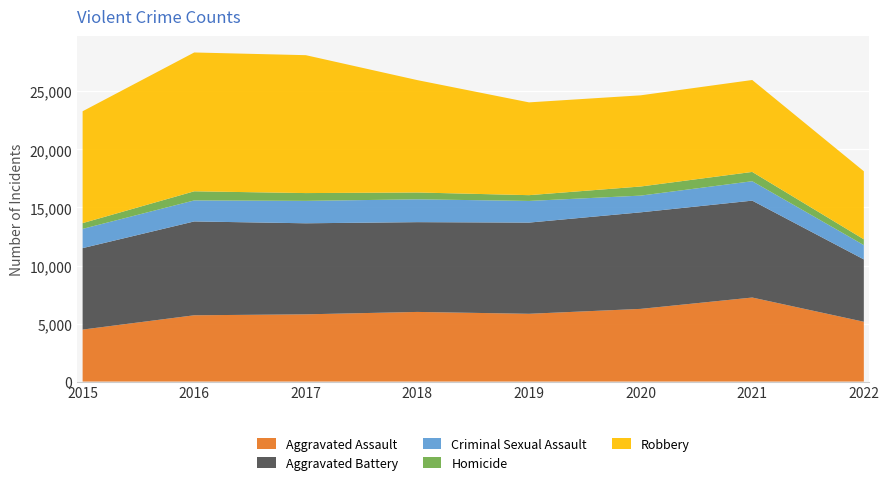

Reading left to right, list all the values displayed in this chart.

Aggravated Assault: 4480	5712	5793	6001	5840	6263	7241	5154
Aggravated Battery: 7018	8085	7845	7735	7857	8319	8348	5372
Criminal Sexual Assault: 1658	1811	1931	1967	1866	1440	1673	1234
Homicide: 496	786	672	589	498	785	801	498
Robbery: 9638	11960	11880	9679	7994	7855	7920	5862